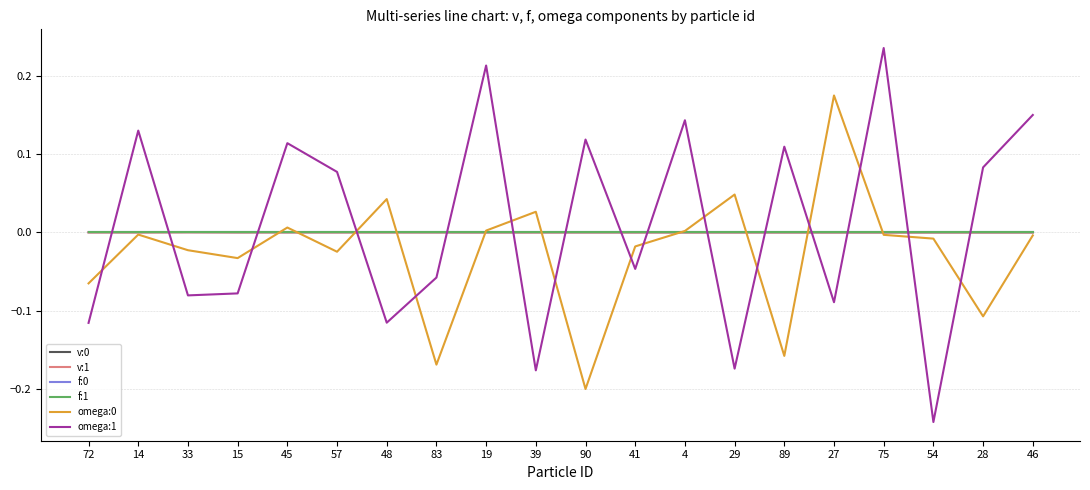

At which label does omega:1 reach its peak?

75